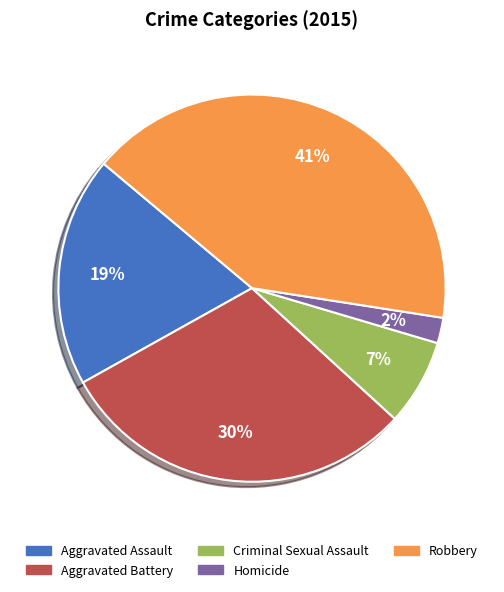

Is the sum of Robbery and Aggravated Battery greater than half?

Yes